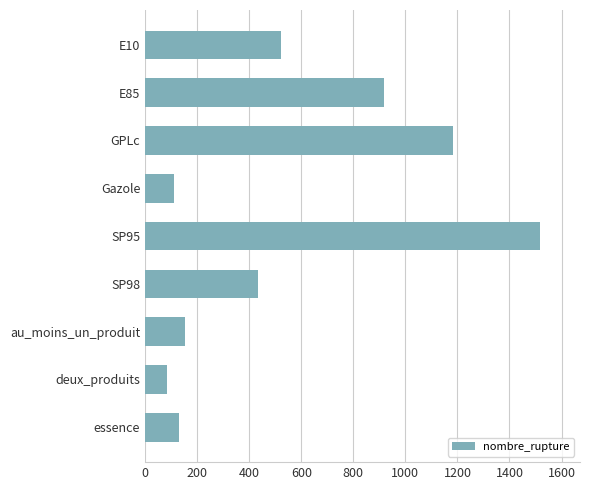

The chart shows a value of 110 at Gazole. True or false?

True